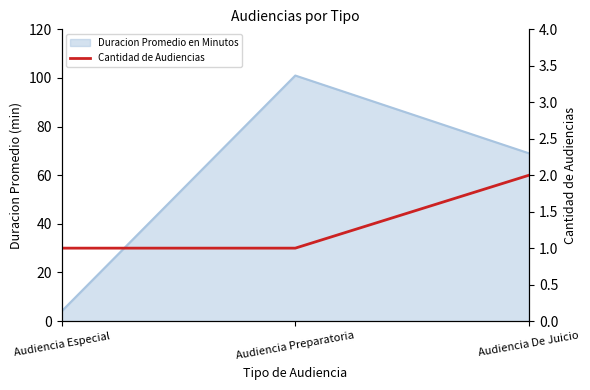

What is the change in value from Audiencia Especial to Audiencia De Juicio?

+1